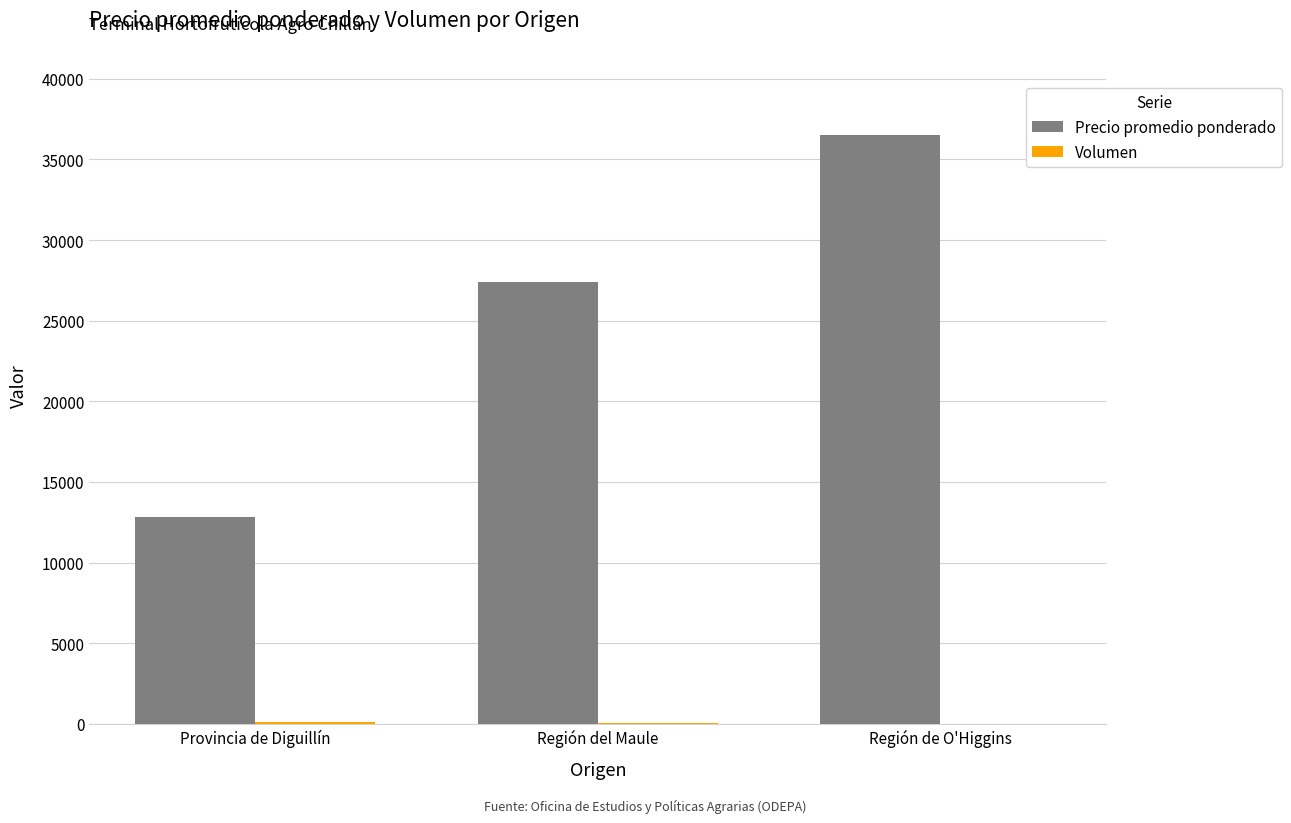

True or false: Precio promedio ponderado has a value of 13709 at Región del Maule.

False